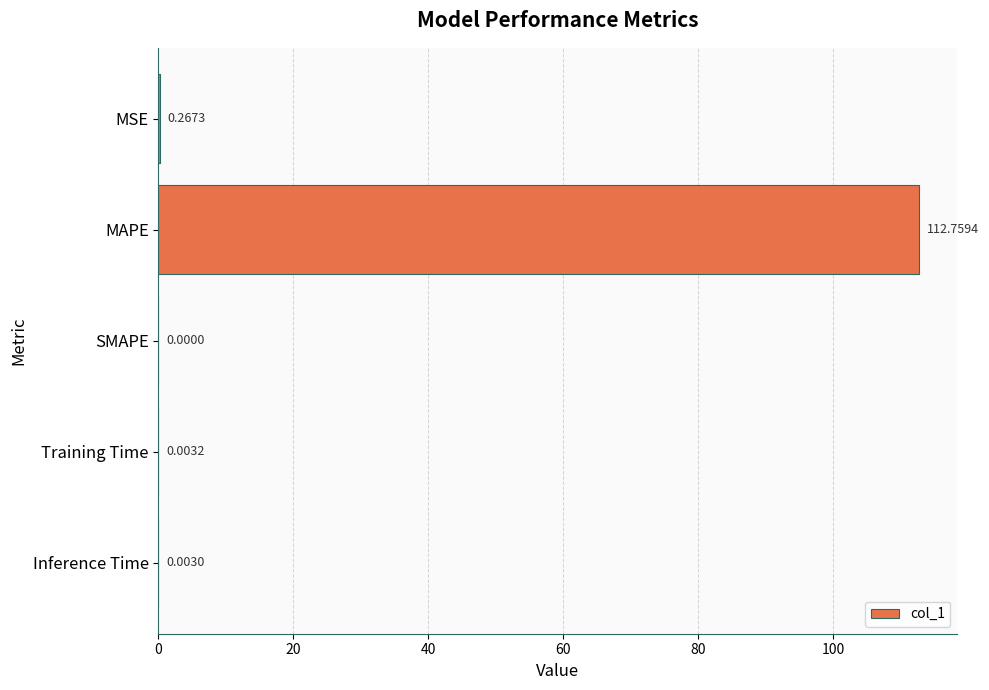

What is the change in value from MAPE to Training Time?

-112.8